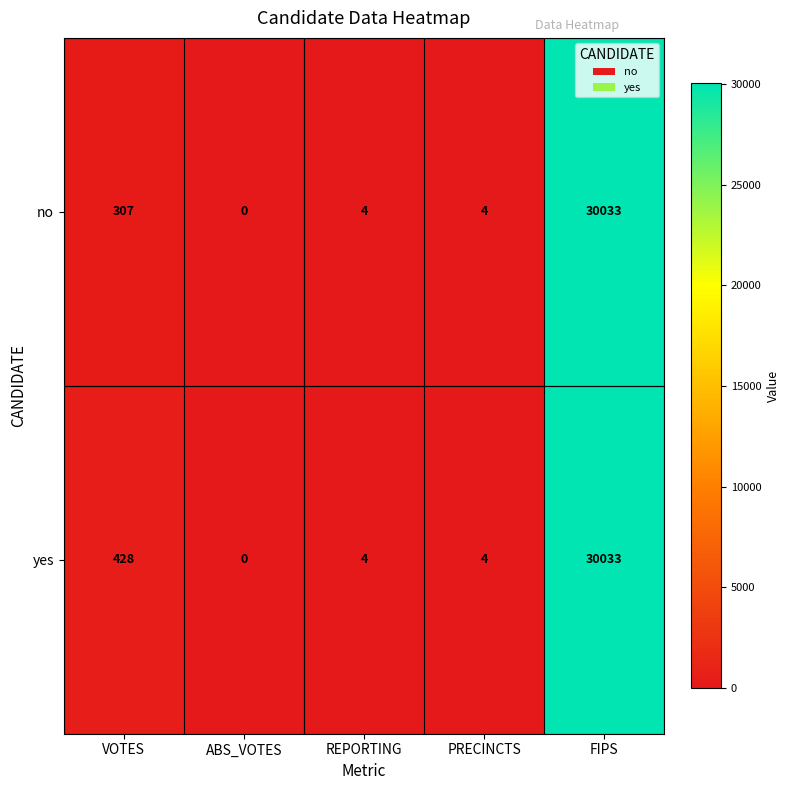

True or false: yes has a value of 4 at PRECINCTS.

True